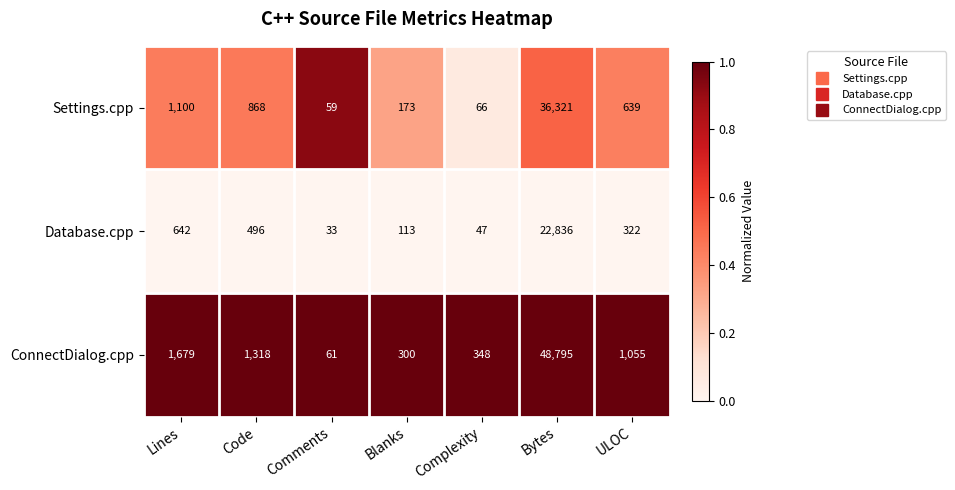

At which category is the sum across all series the highest?

Bytes